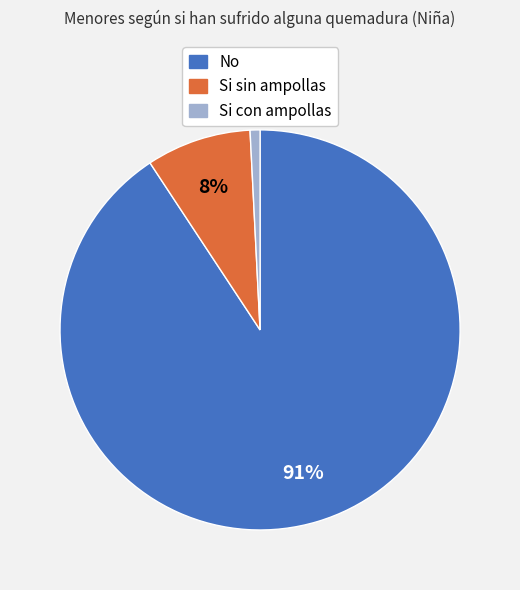

To the nearest percent, what portion does Si con ampollas represent?

1%